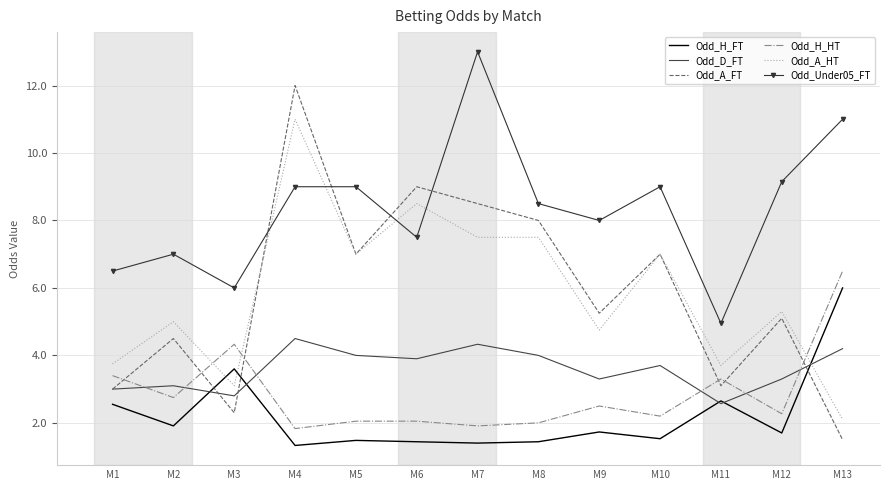

At which label is Odd_Under05_FT closest to 8?

M9